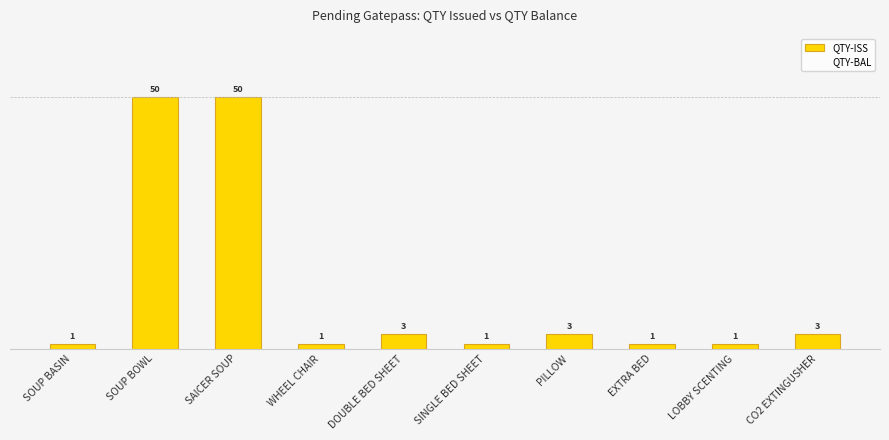

Is it true that the value at SOUP BASIN is 1?

True